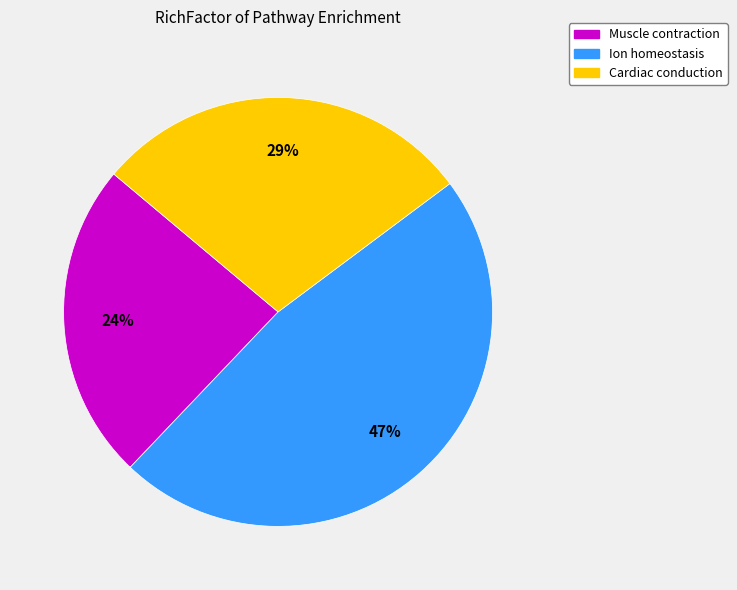

What is the smallest slice in the pie chart?

Muscle contraction